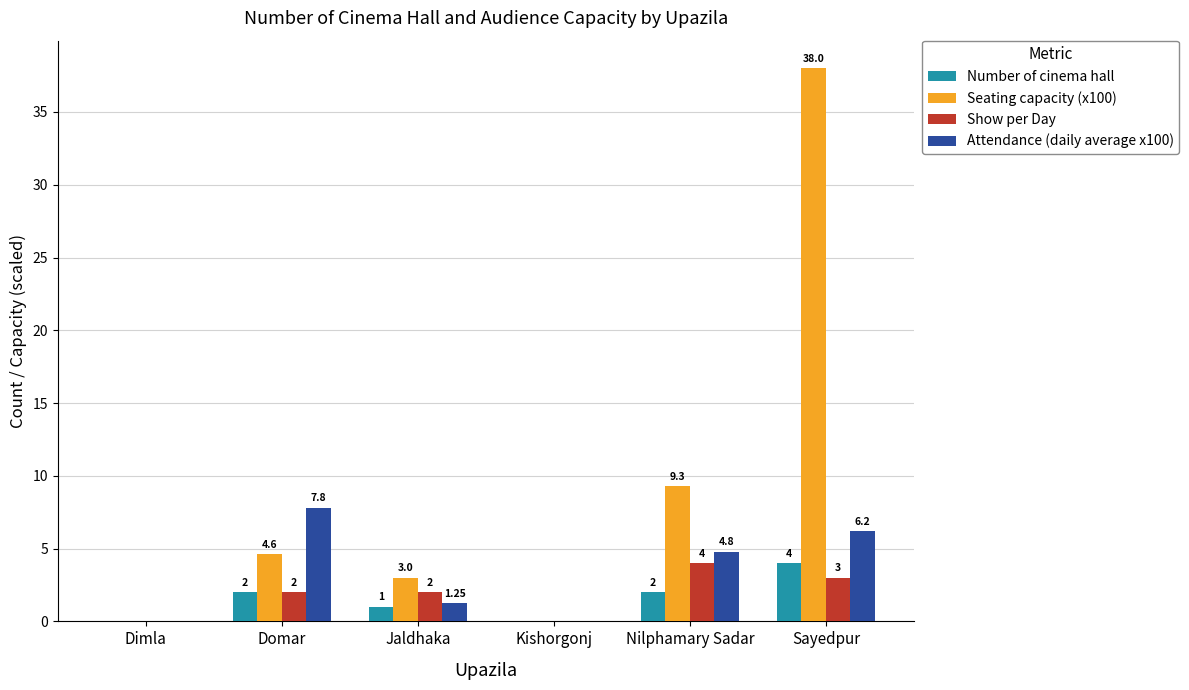

What is the sum of the Show per Day values at Kishorgonj and Jaldhaka?

2.0